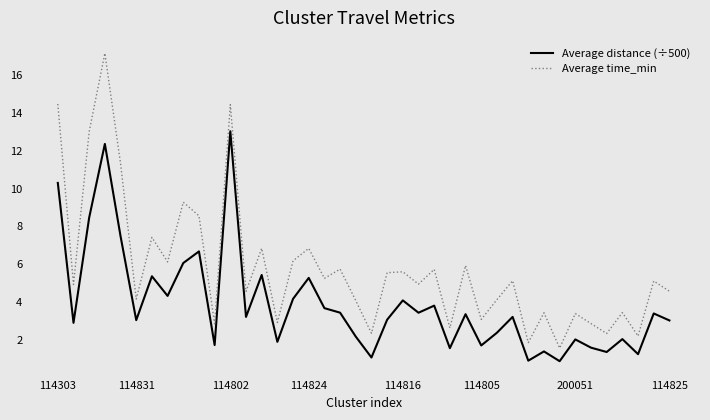

True or false: Average distance (÷500) and Average time_min cross at least once.

False